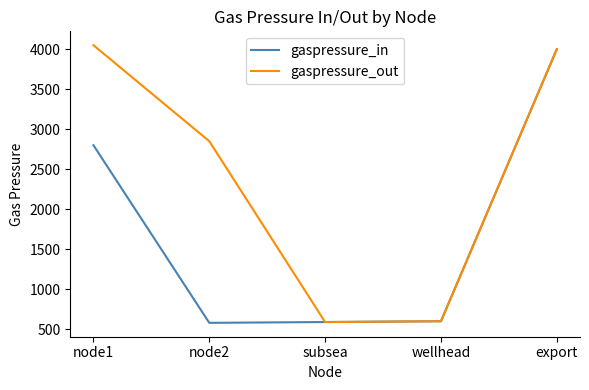

Is the value of gaspressure_out at node2 greater than the value of gaspressure_in at wellhead?

Yes